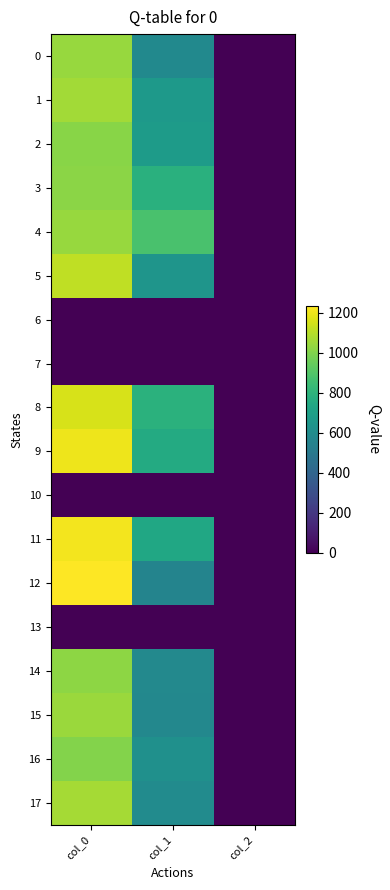

Reading left to right, what are all the values shown in this chart?

0: col_0=1043.3	col_1=587.2	col_2=2.0
1: col_0=1063.3	col_1=664.9	col_2=2.0
2: col_0=1013.3	col_1=678.4	col_2=2.0
3: col_0=1020.0	col_1=783.0	col_2=2.0
4: col_0=1043.3	col_1=880.9	col_2=2.0
5: col_0=1113.3	col_1=644.6	col_2=2.0
6: col_0=0.0	col_1=0.0	col_2=0.0
7: col_0=0.0	col_1=0.0	col_2=0.0
8: col_0=1156.7	col_1=789.8	col_2=2.0
9: col_0=1200.0	col_1=752.6	col_2=2.0
10: col_0=0.0	col_1=0.0	col_2=0.0
11: col_0=1210.0	col_1=735.8	col_2=2.0
12: col_0=1233.3	col_1=556.9	col_2=2.0
13: col_0=0.0	col_1=0.0	col_2=0.0
14: col_0=1023.3	col_1=580.5	col_2=2.0
15: col_0=1050.0	col_1=573.8	col_2=2.0
16: col_0=1006.7	col_1=617.6	col_2=2.0
17: col_0=1066.7	col_1=594.0	col_2=2.0